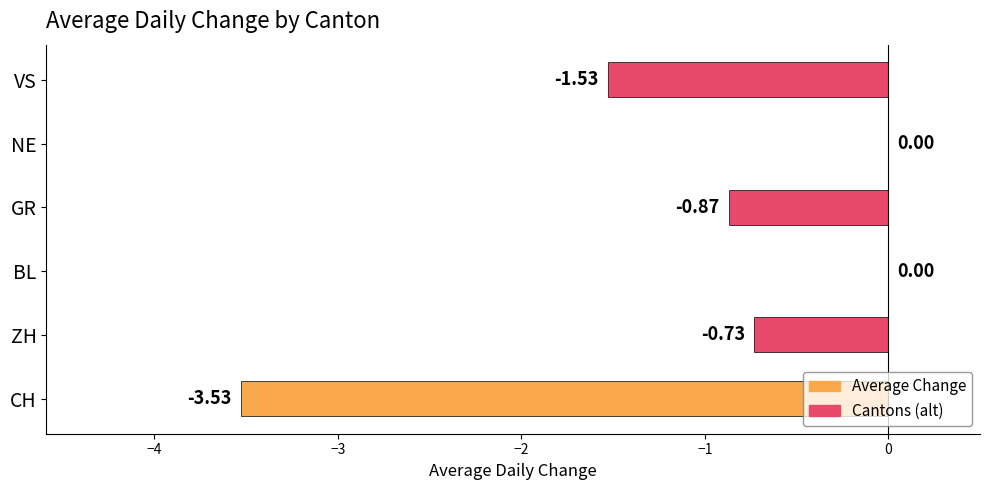

What is the change in value from CH to ZH?

+2.8